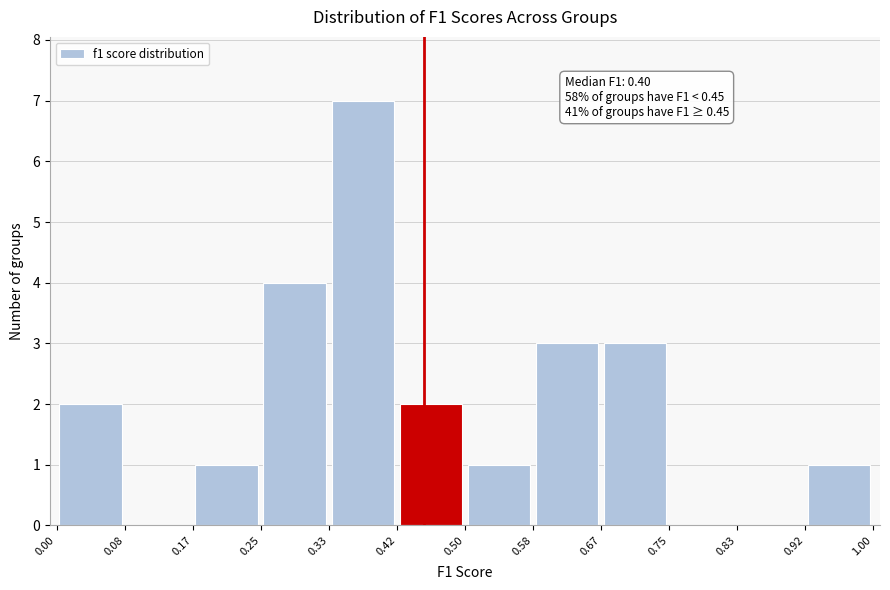

Over which range of the x-axis is the bar tallest?

0.33 to 0.42